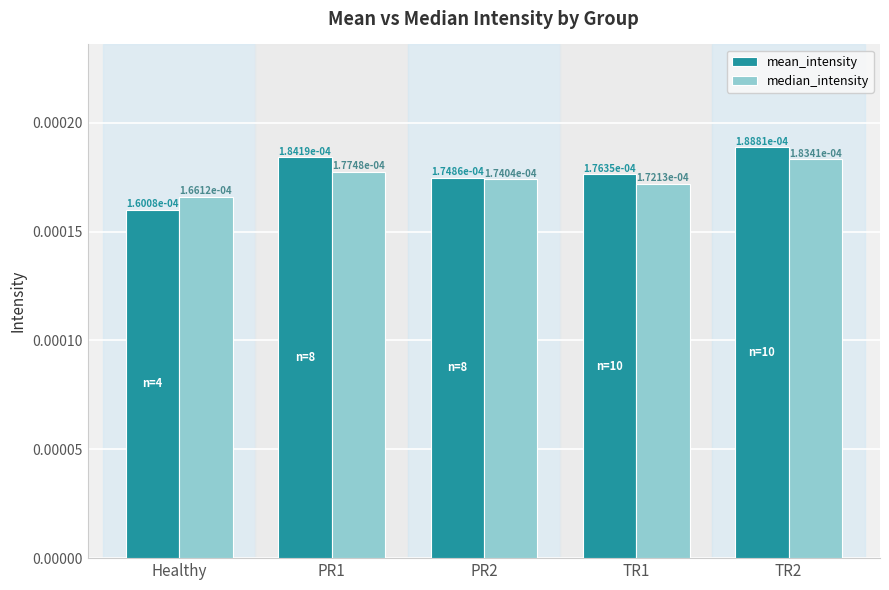

How many categories are shown in the chart?

5